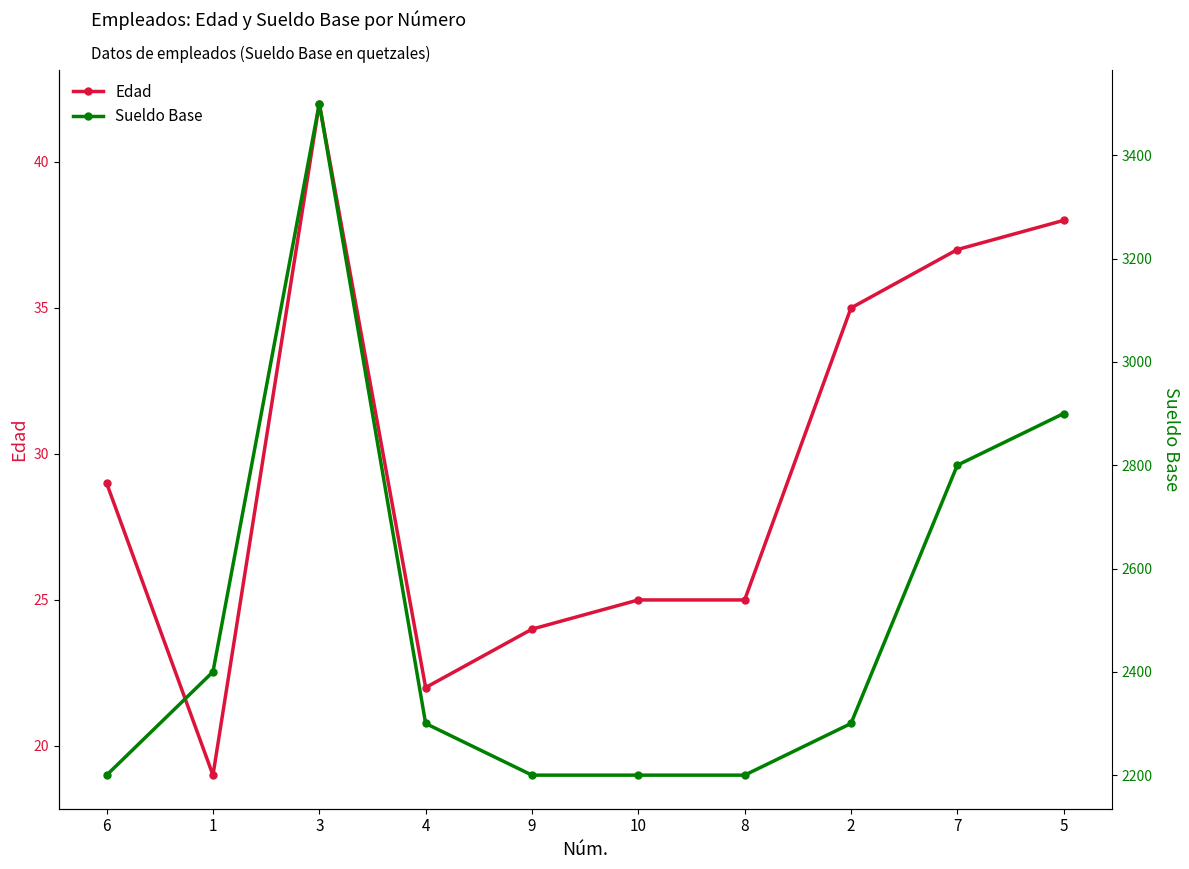

What is the minimum value for Sueldo Base?

2200